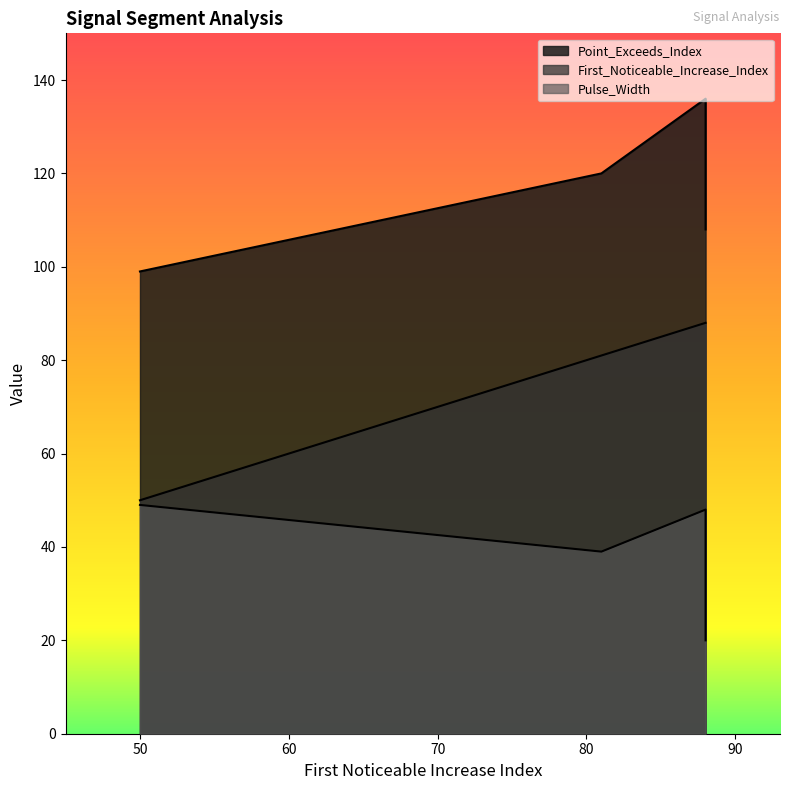

The value of Pulse_Width at segment 4 is 31. True or false?

True